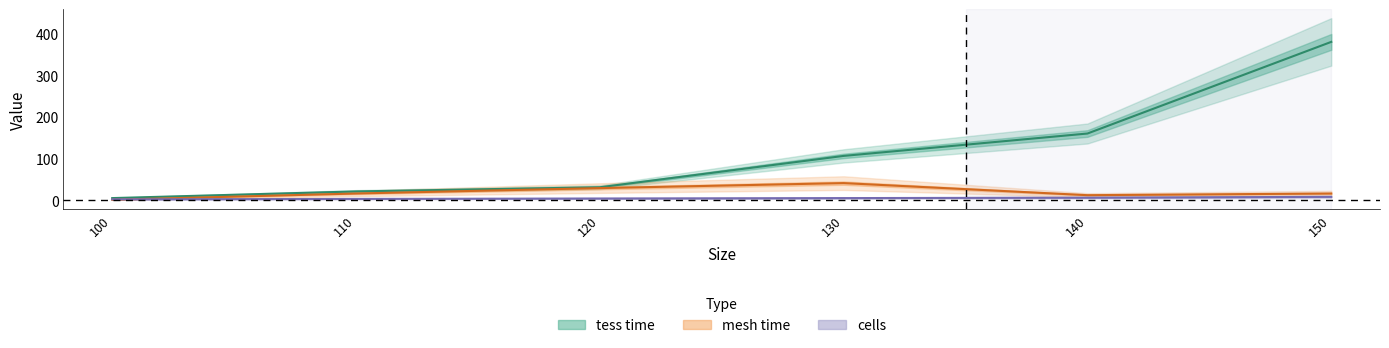

Rank the categories by cells value from lowest to highest.

100, 110, 120, 130, 140, 150